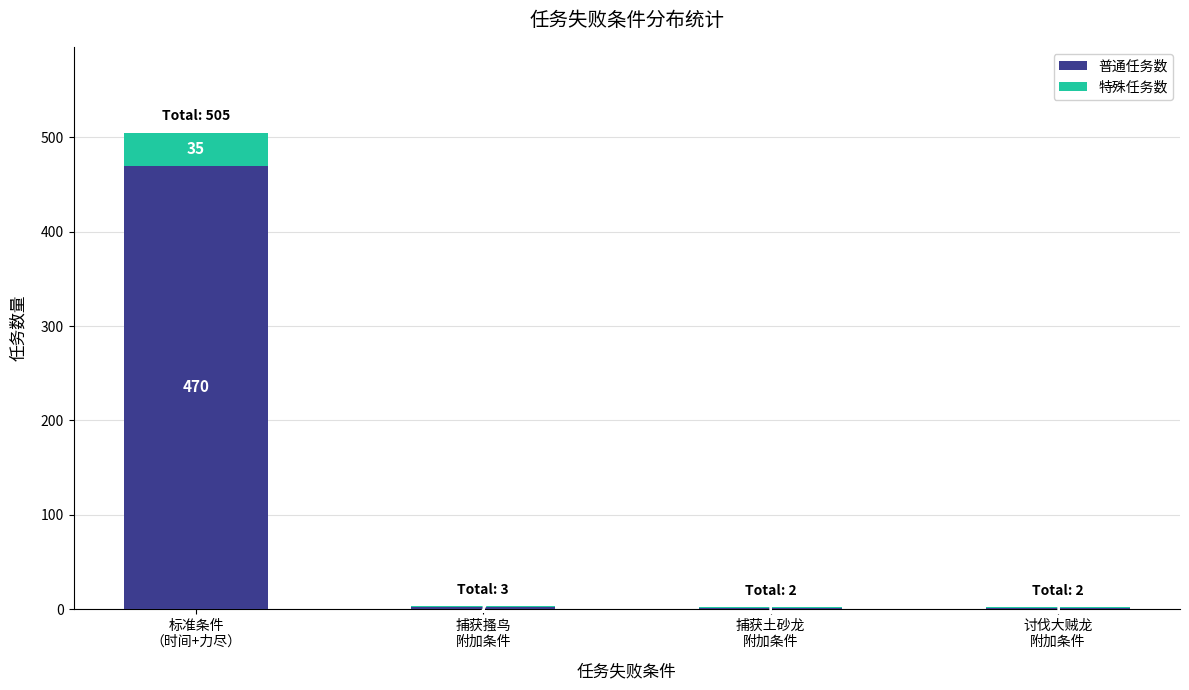

What is the maximum value for 普通任务数?

470